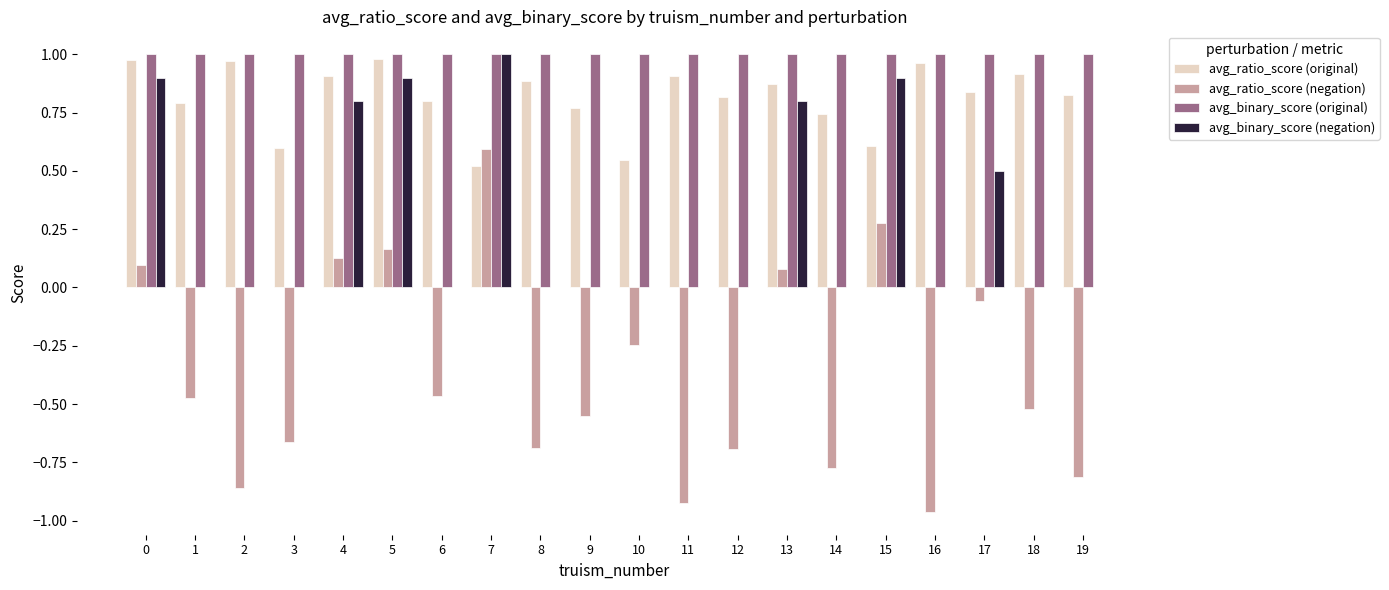

What is the sum of all avg_ratio_score (negation) values?

-7.4